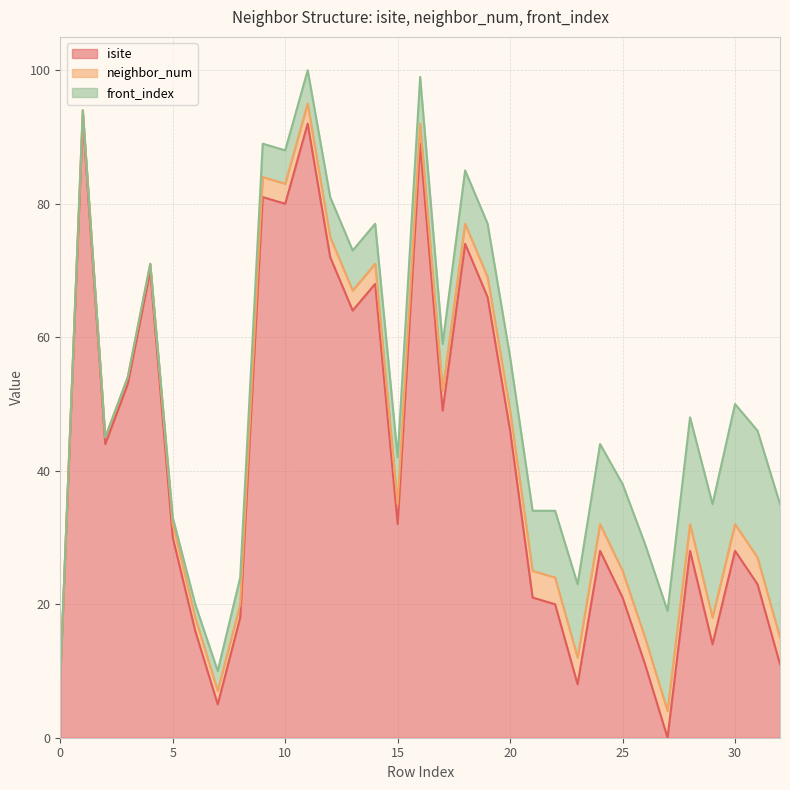

True or false: neighbor_num and front_index cross at least once.

False